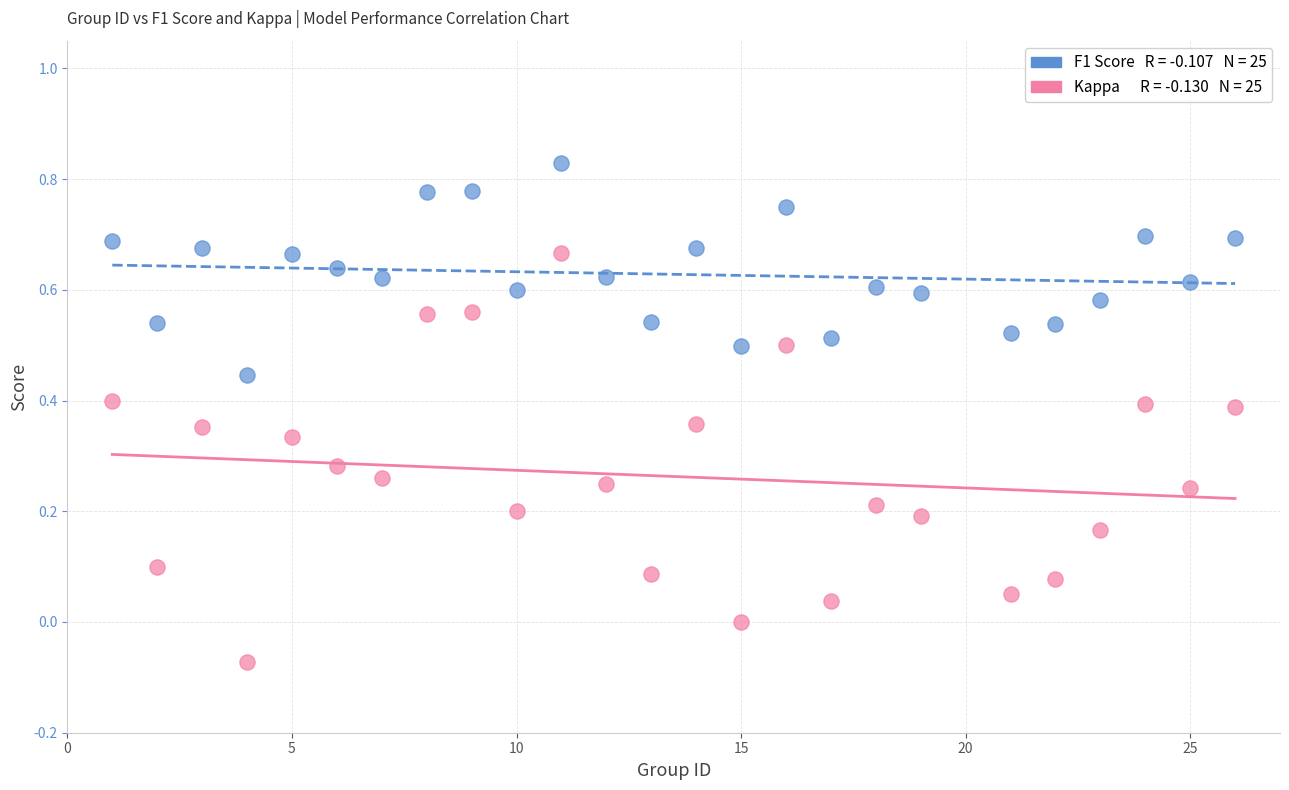

Across all data points, what is the range of X values (max minus min)?

25.0